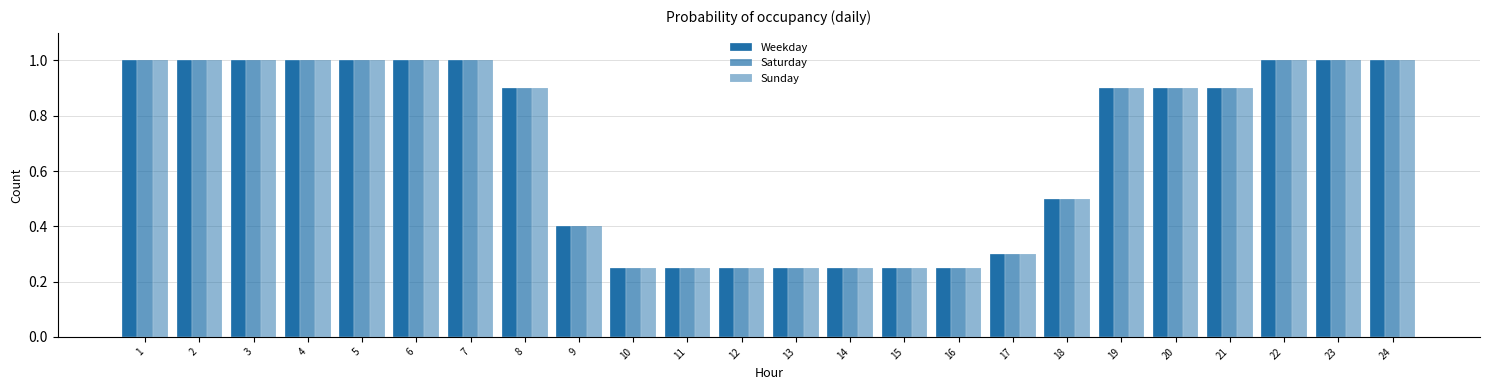

Between 3 and 9, which series saw the biggest shift?

Weekday